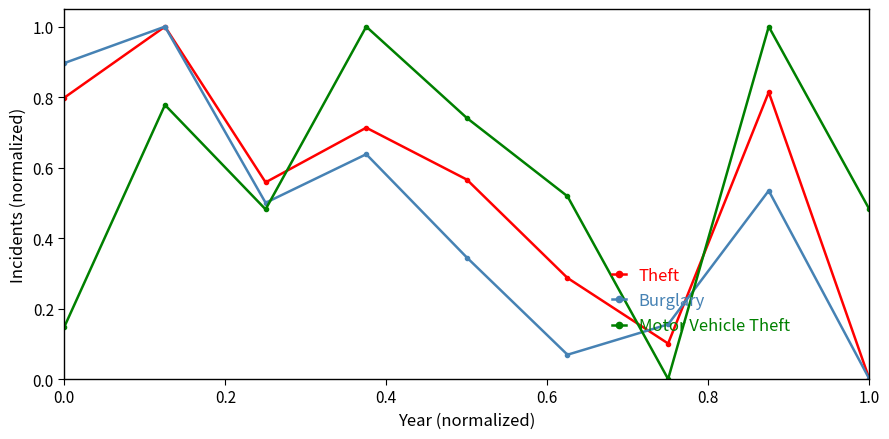

How many distinct data groups are displayed?

3